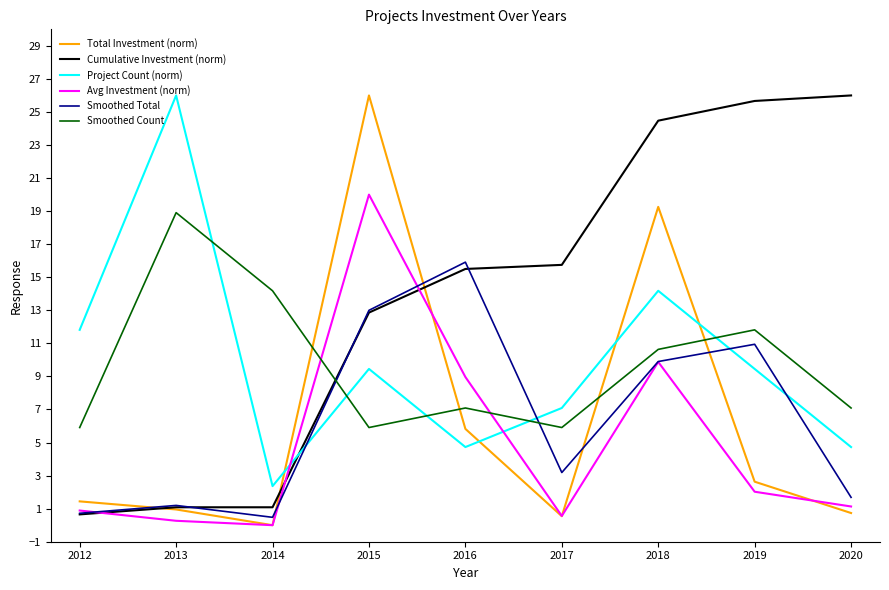

Which series has the largest total across all categories?

Cumulative Investment (norm)